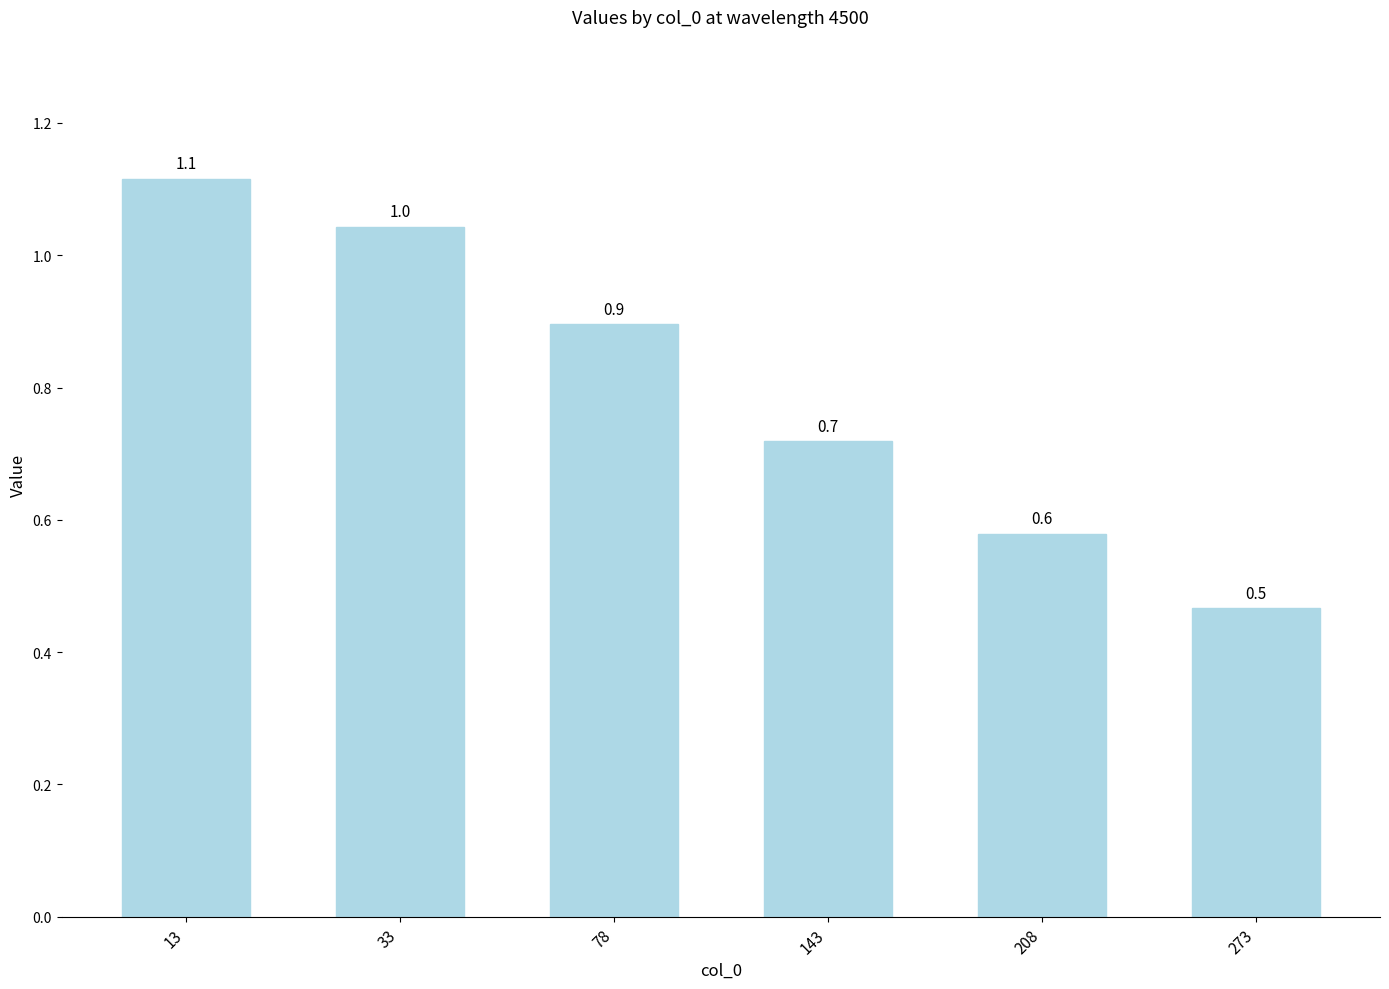

Rank the categories by value from lowest to highest.

273, 208, 143, 78, 33, 13